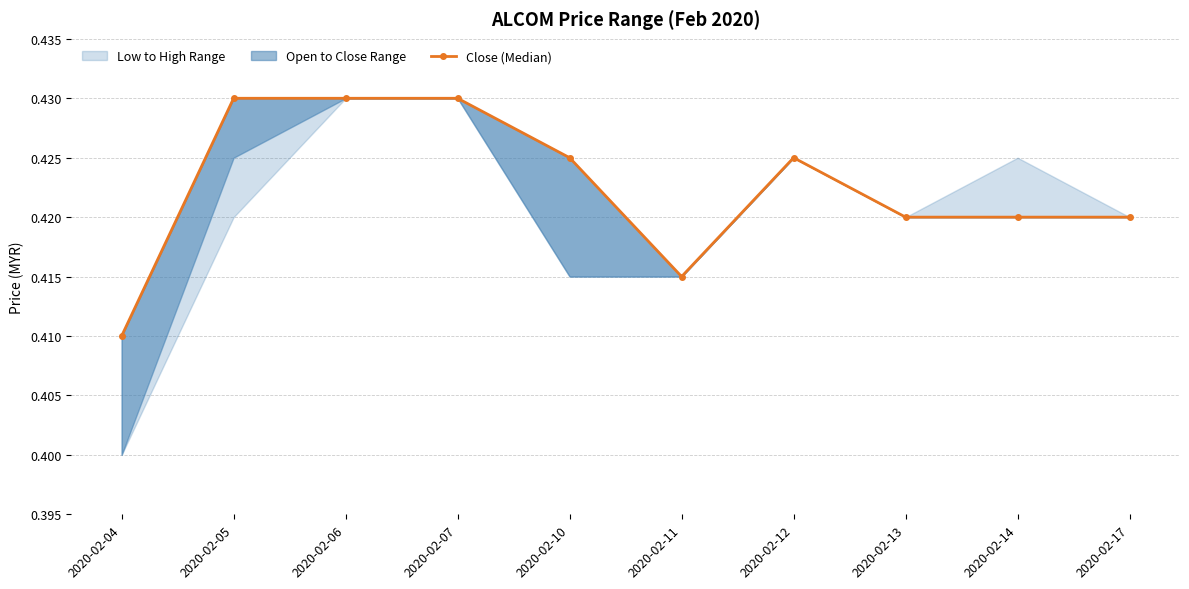

Which category has the lowest value across all series?

2020-02-04